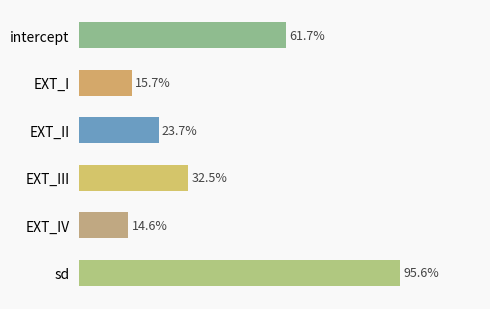

Does the chart contain any negative values?

No